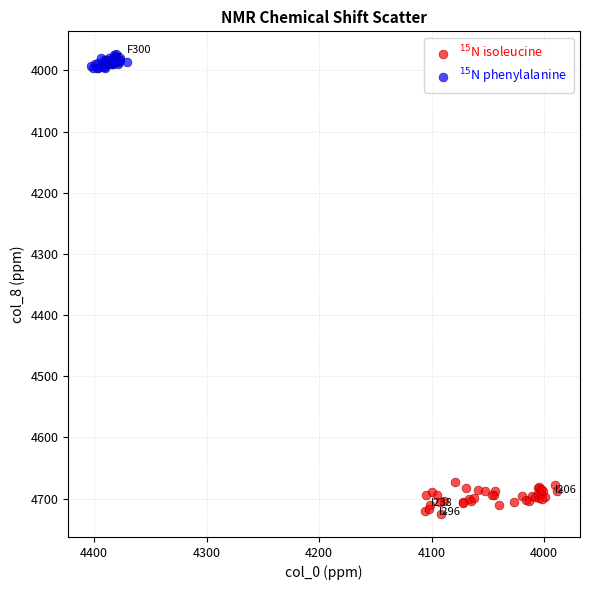

Which series reaches the maximum Y coordinate?

$^{15}$N isoleucine